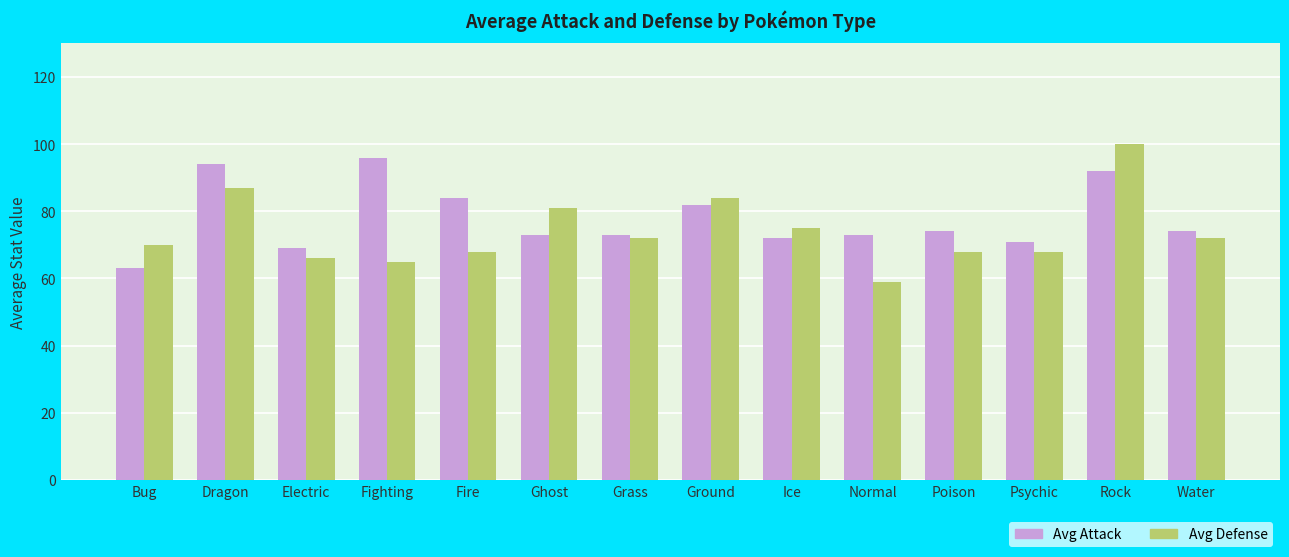

What is the value of the Avg Attack bar at the 8th from the left?

82